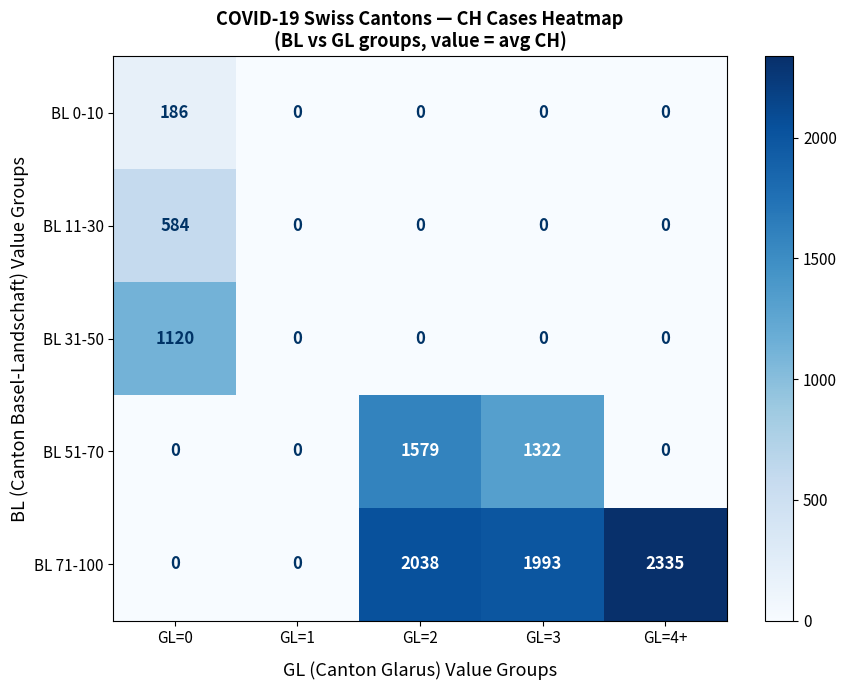

Which series has the largest total across all categories?

BL 71-100